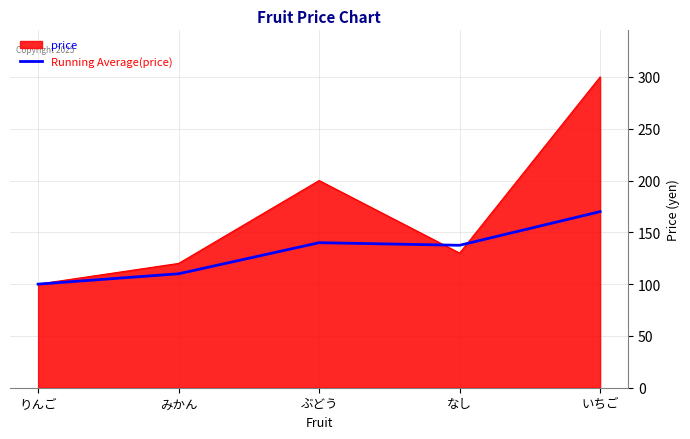

Reading right to left, transcribe all the data shown in this chart.

price: 300.0	130.0	200.0	120.0	100.0
Running Average(price): 170.0	137.5	140.0	110.0	100.0